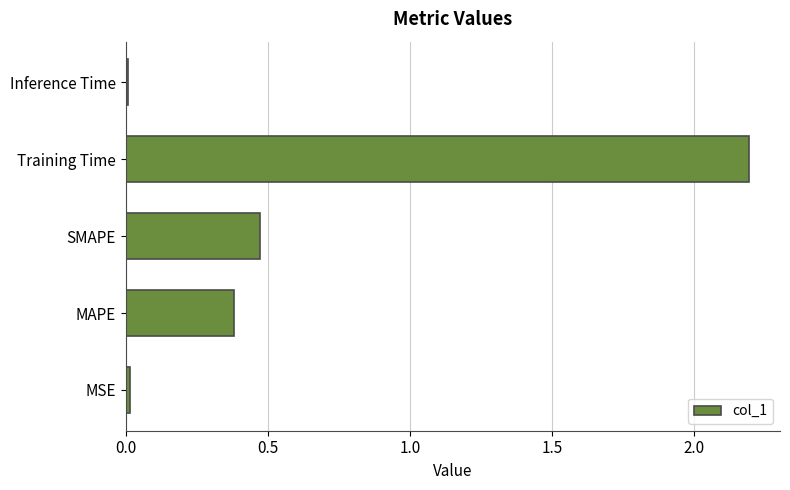

Which label corresponds to the largest value in the chart?

Training Time